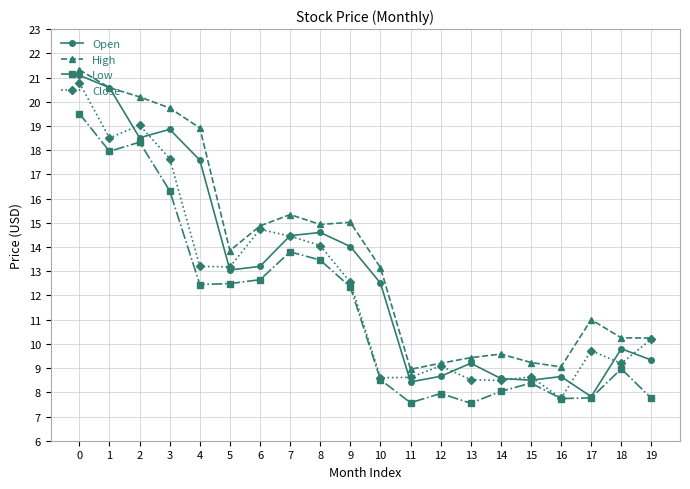

Is this an area chart (filled region under the line)?

No